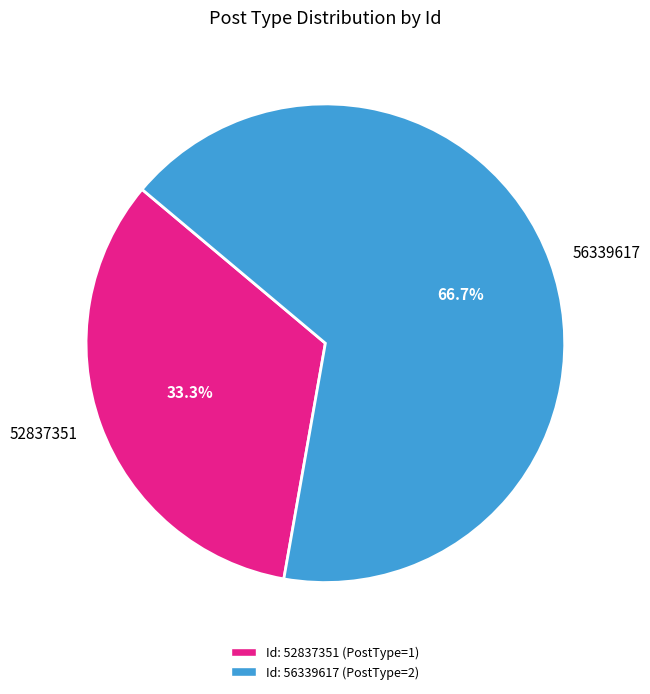

Which has a higher value, 56339617 or 52837351?

56339617